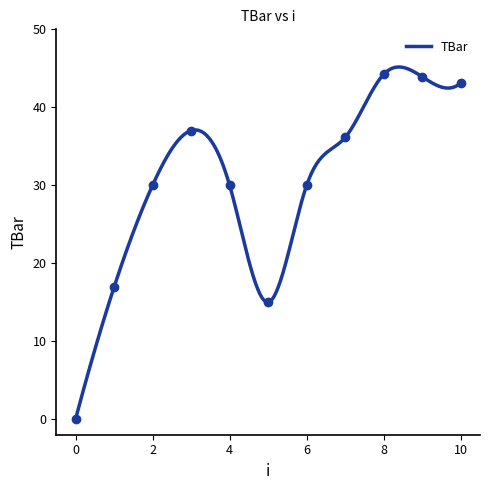

Read the value at 3.

37.0